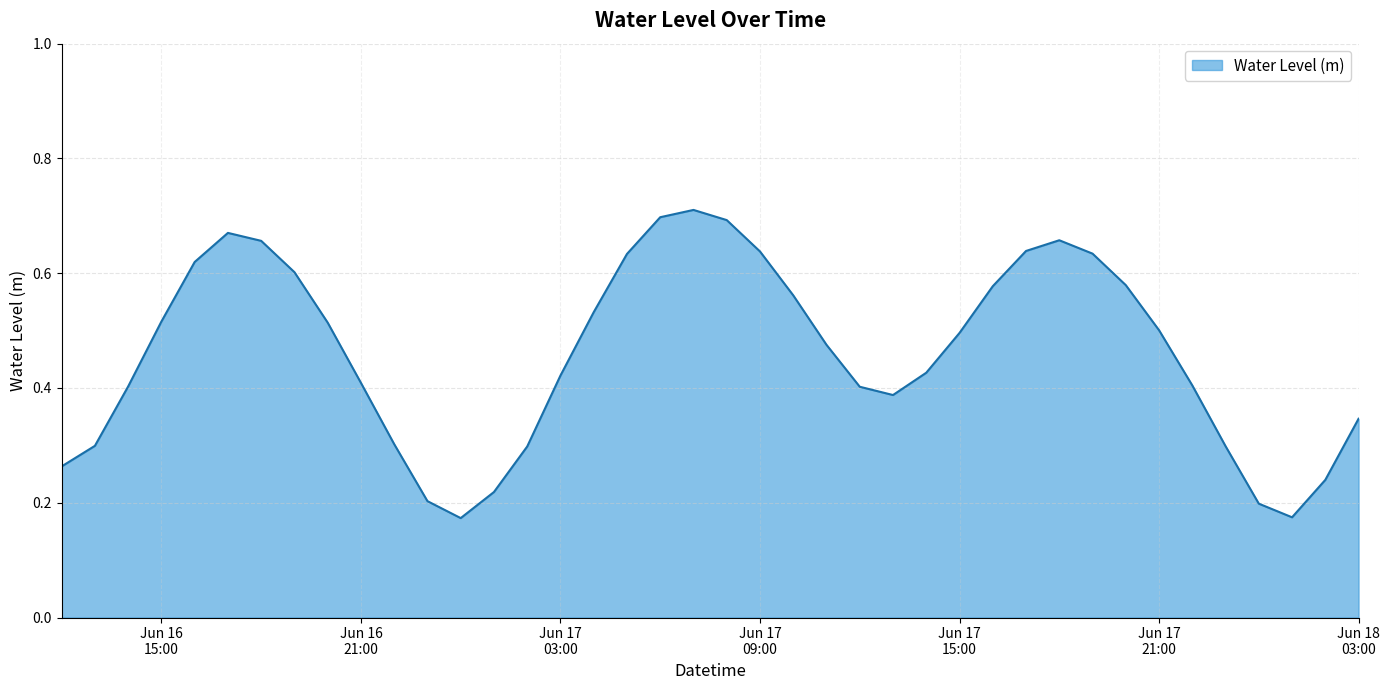

How many lines are shown in the chart?

1